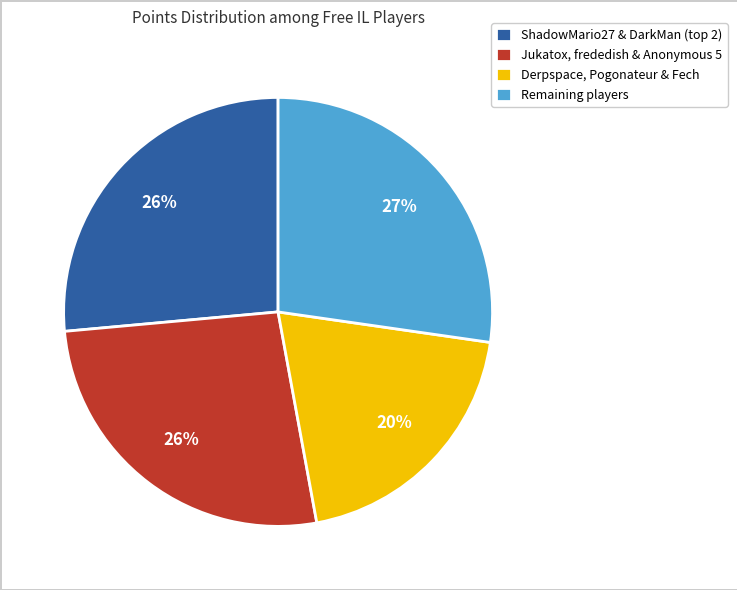

Count the number of slices in the pie.

4